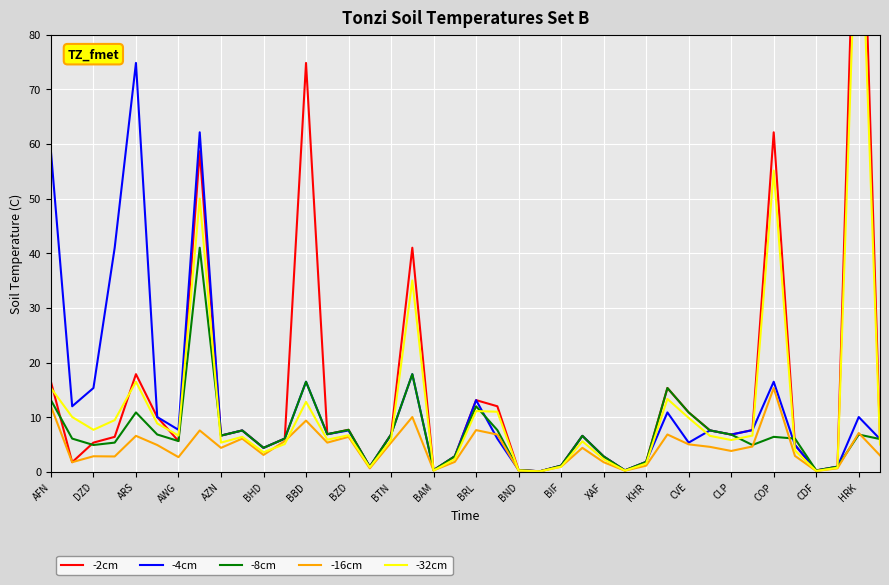

Where does the -8cm series first go above 6?

AFN